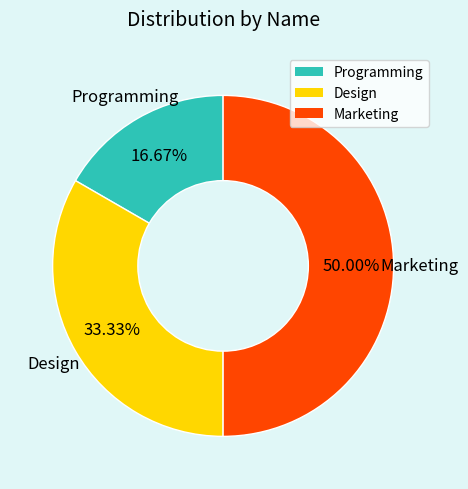

To the nearest percent, what is the combined percentage of Marketing and Programming?

67%